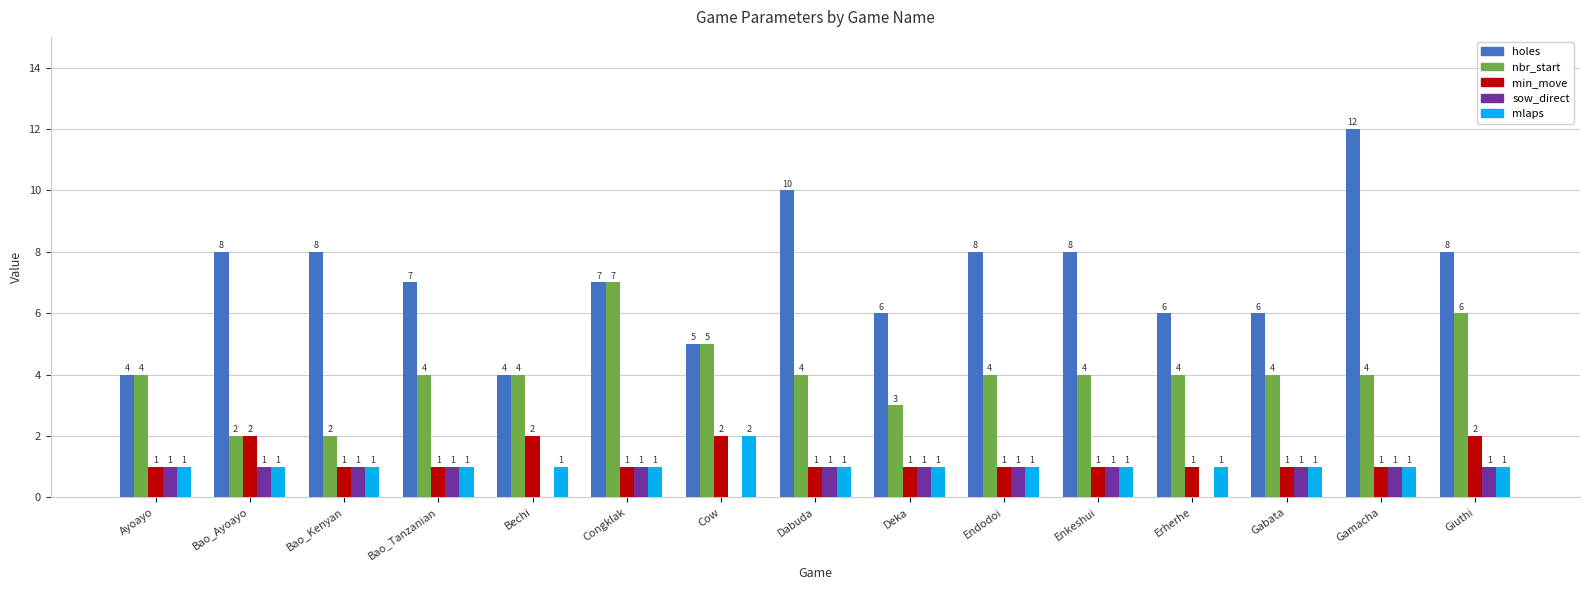

At which category is the sum across all series the highest?

Gamacha